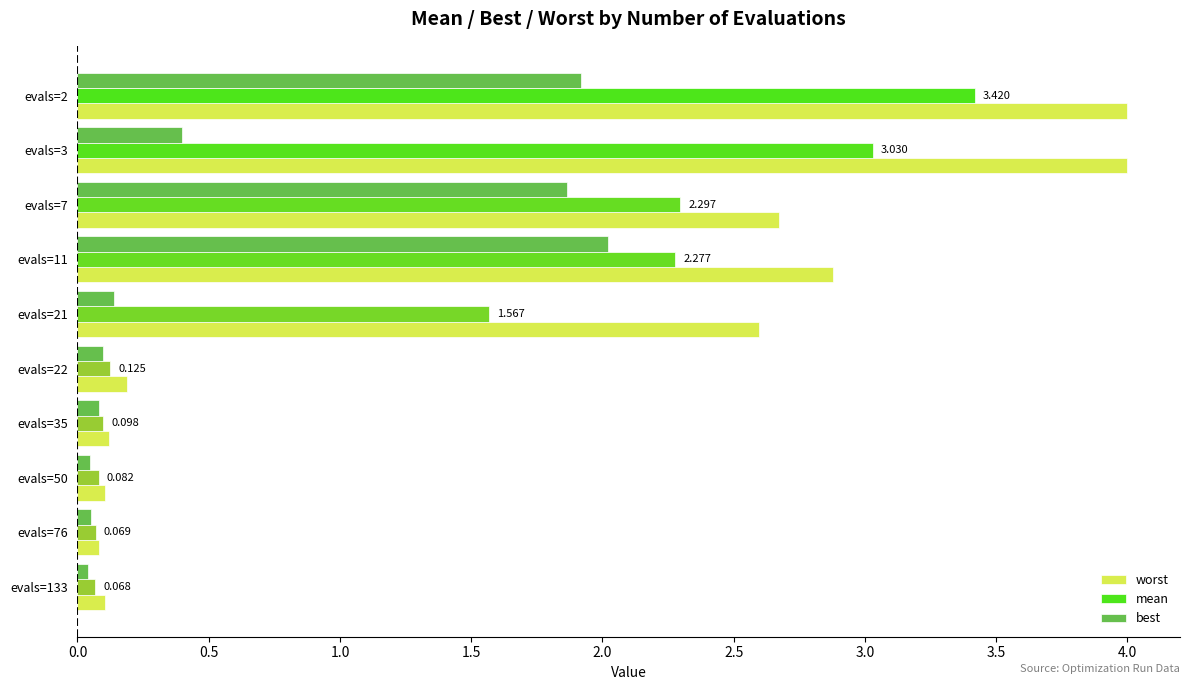

What is the difference between the maximum and minimum values in the worst series?

3.9